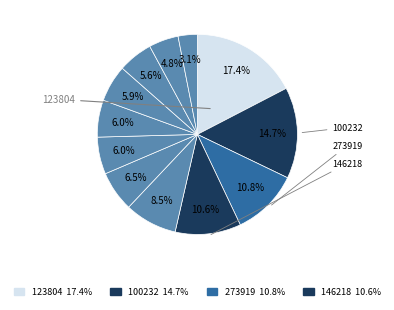

How many slices are in this pie chart?

12